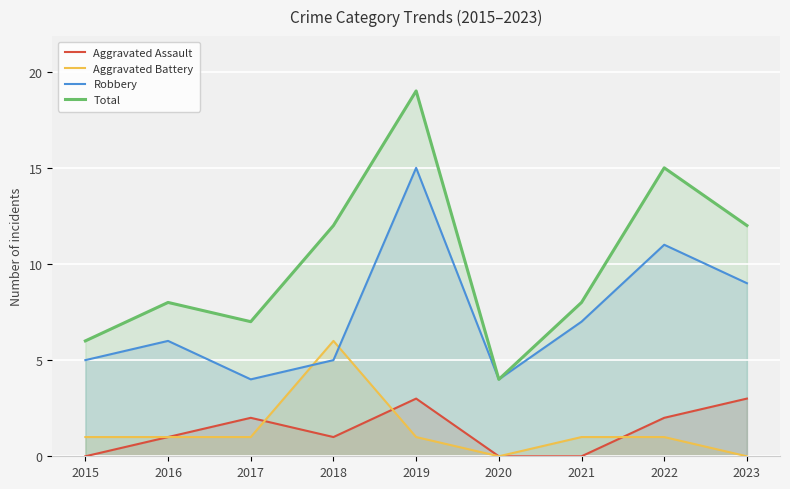

True or false: Aggravated Assault and Robbery intersect in this chart.

False